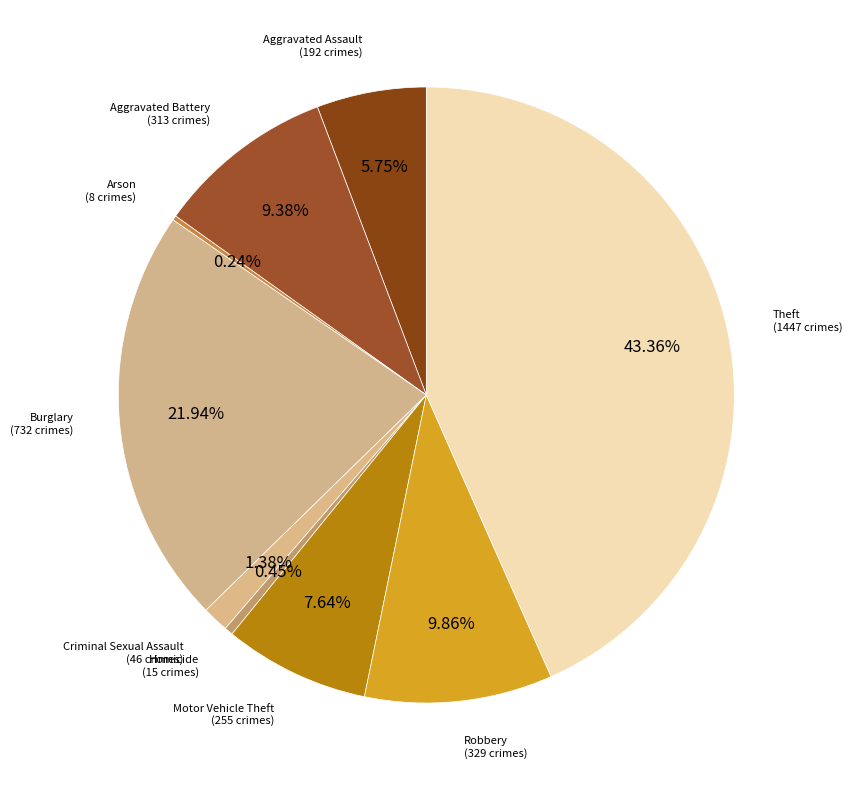

To the nearest percent, what is the combined percentage of Aggravated Battery and Robbery?

19%